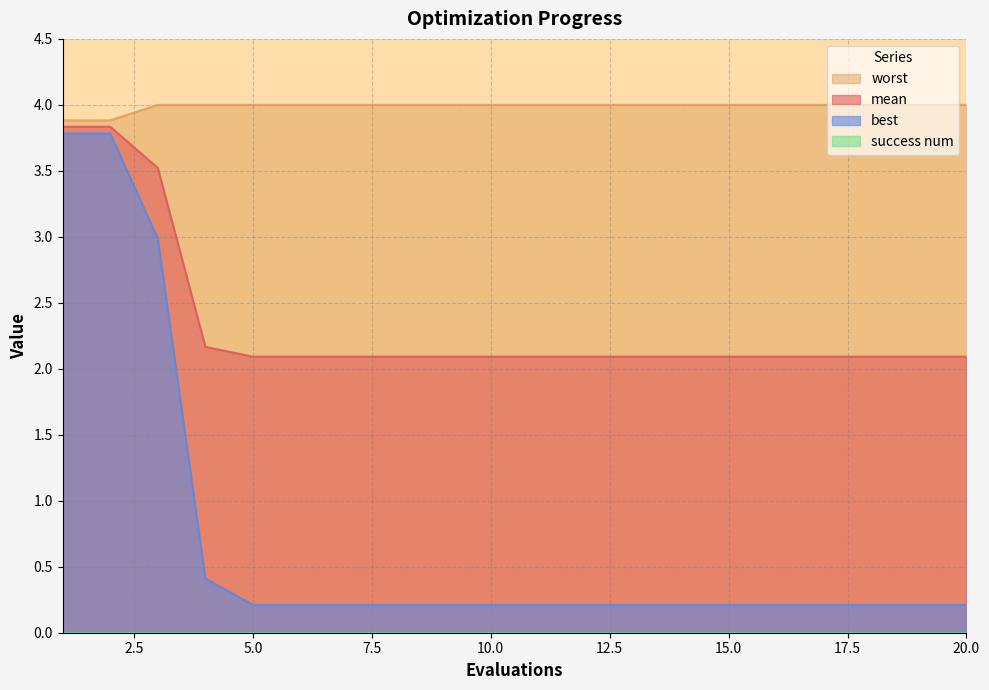

What is the difference between the second highest and minimum values in the best series?

3.6